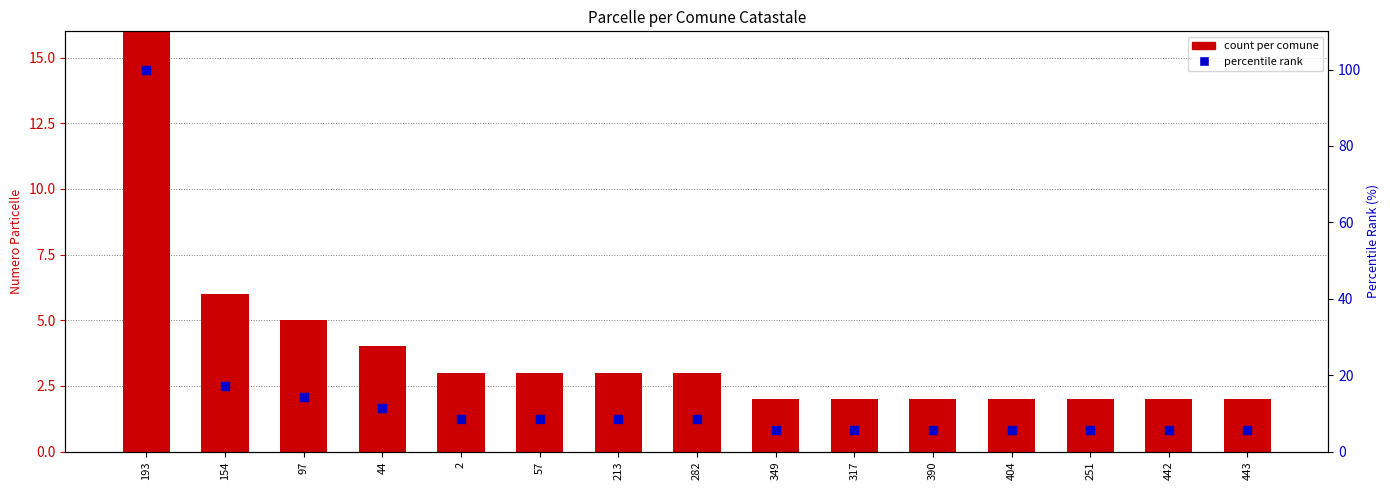

What is the total value across all series at 44?

15.4